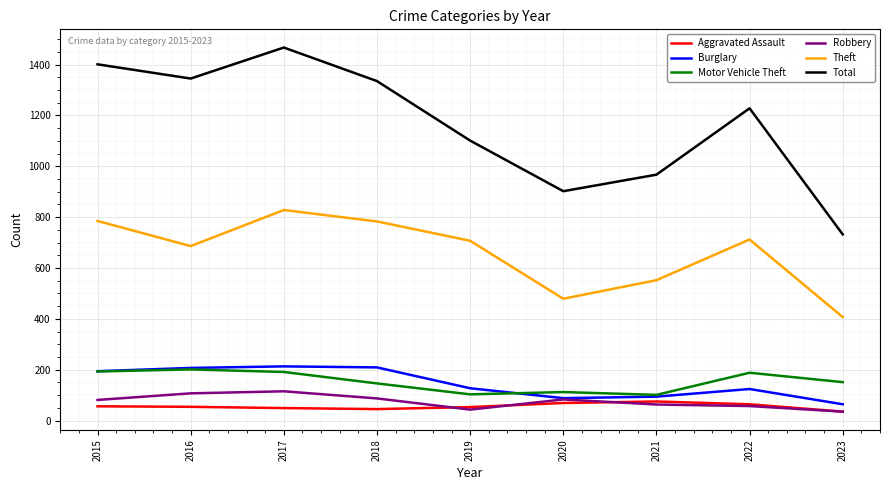

Which label corresponds to the largest value in the chart?

2017